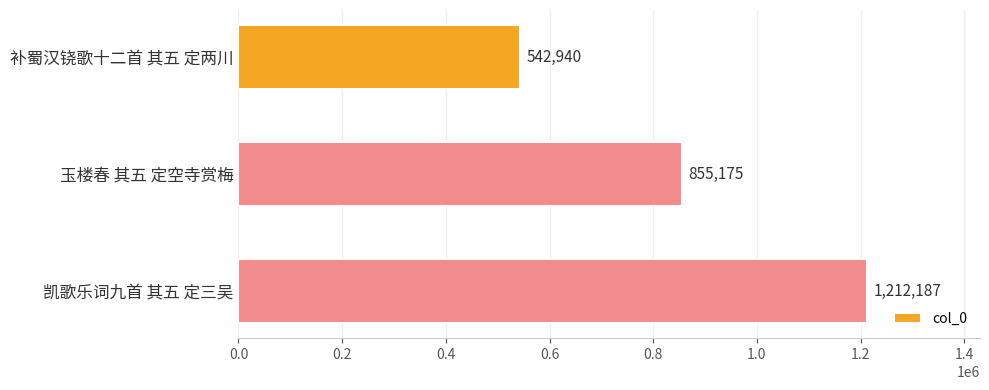

What is the difference between the maximum and minimum values?

669247